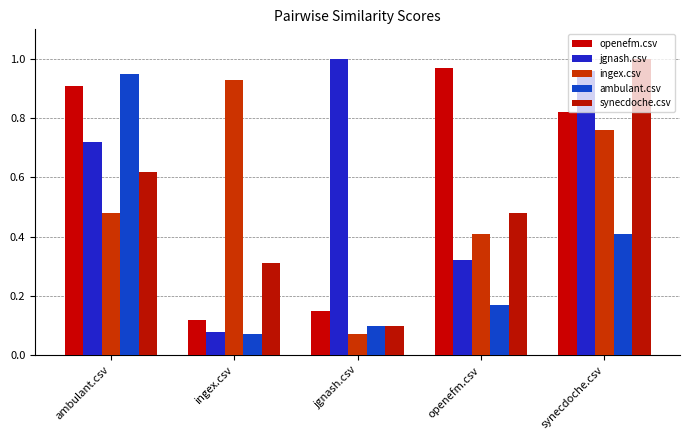

How many groups of bars are there?

5